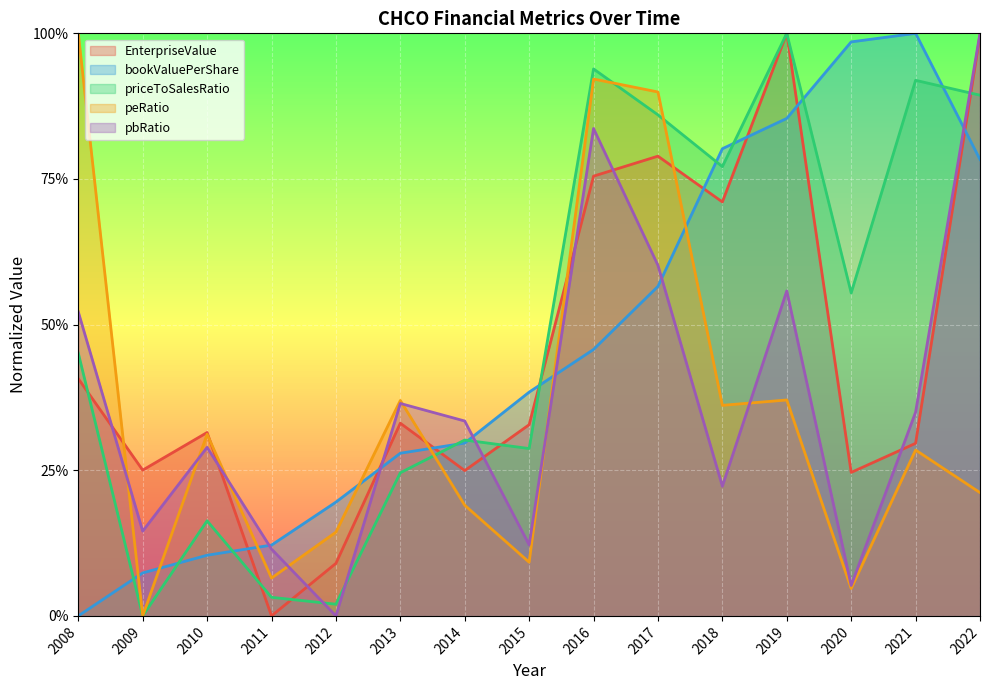

Where is EnterpriseValue nearest to the value 0?

2011